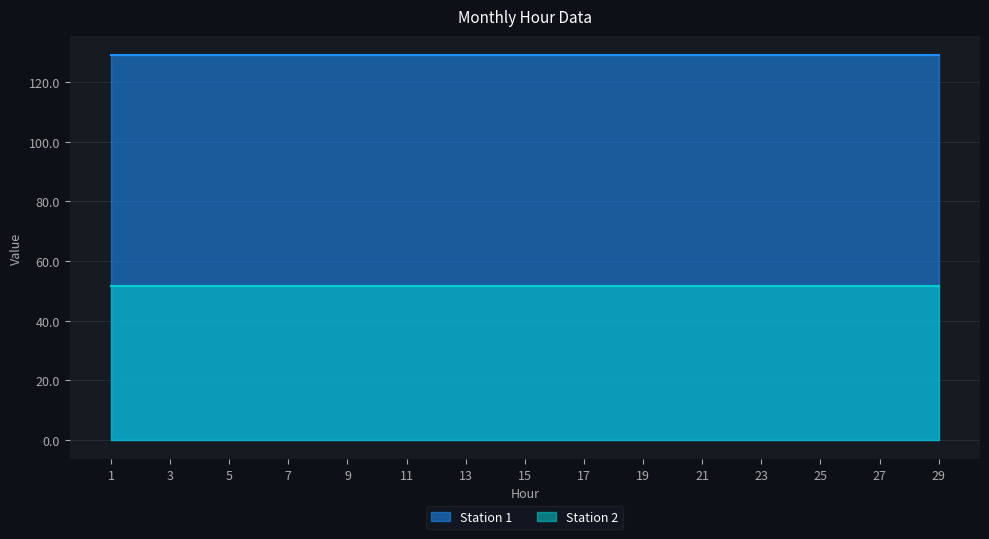

True or false: Station 1 and Station 2 cross at least once.

False